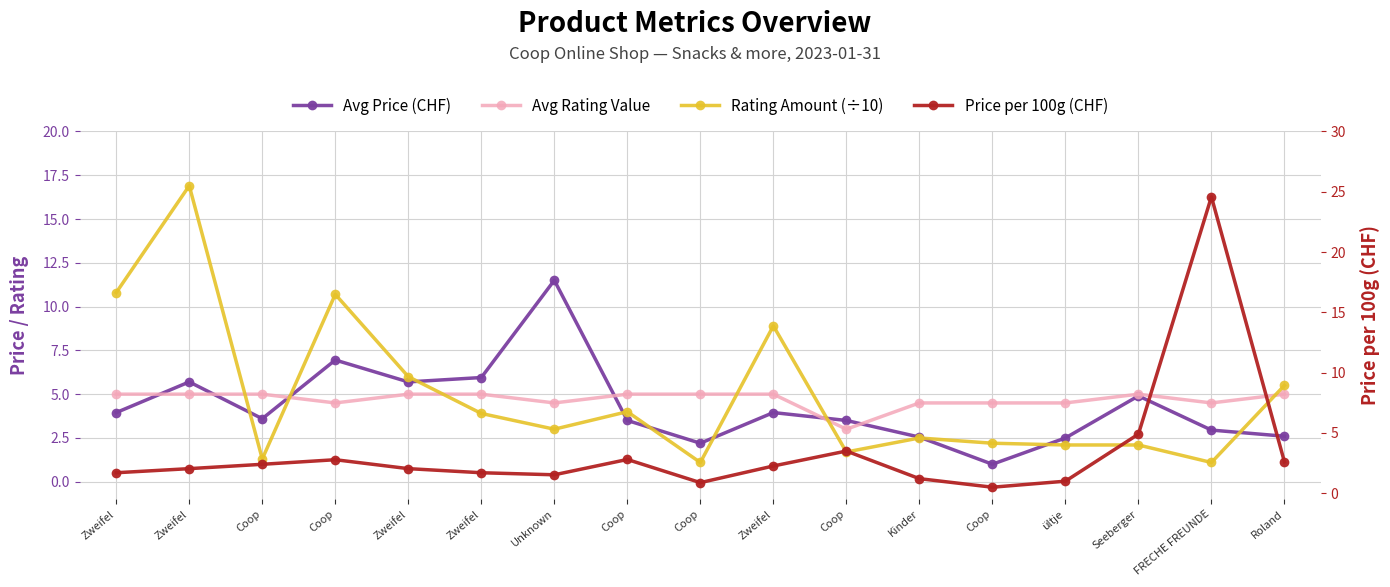

What is the difference between the Rating Amount (÷10) values at Kinder and Coop?

1.5